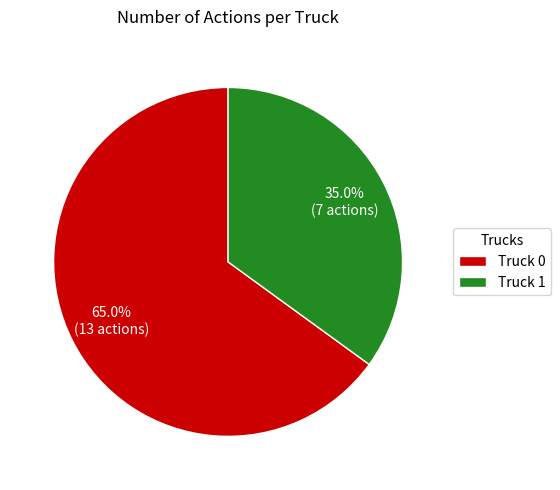

Count the number of slices in the pie.

2